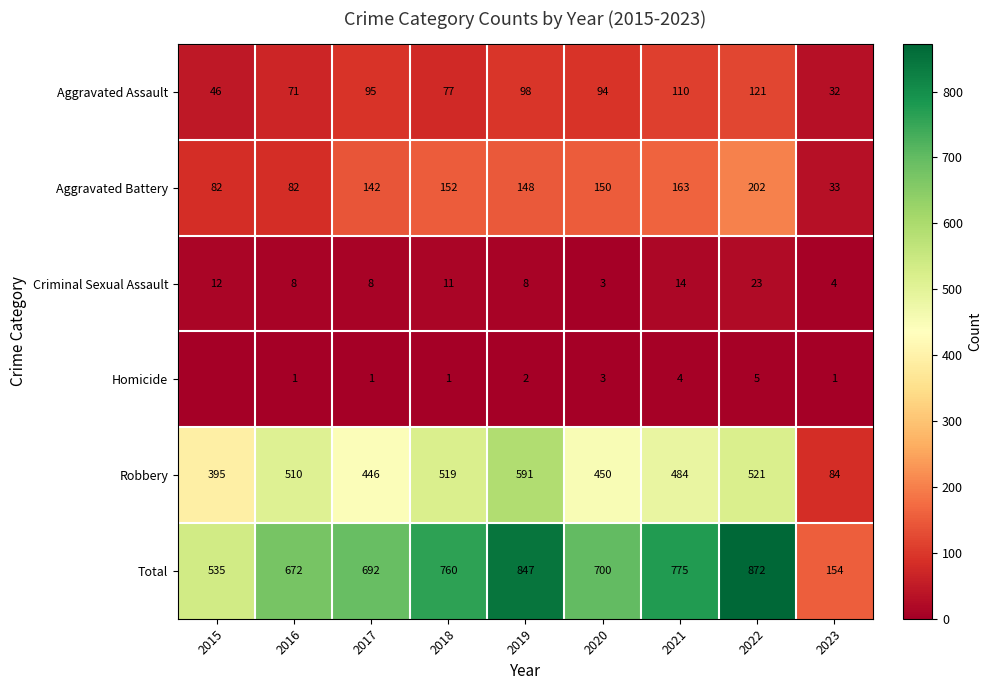

What is the sum of the Criminal Sexual Assault values at 2019 and 2022?

31